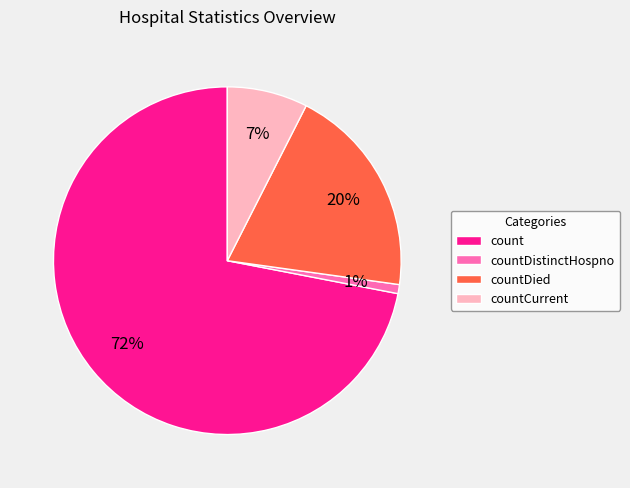

Is there a majority slice in this chart?

Yes